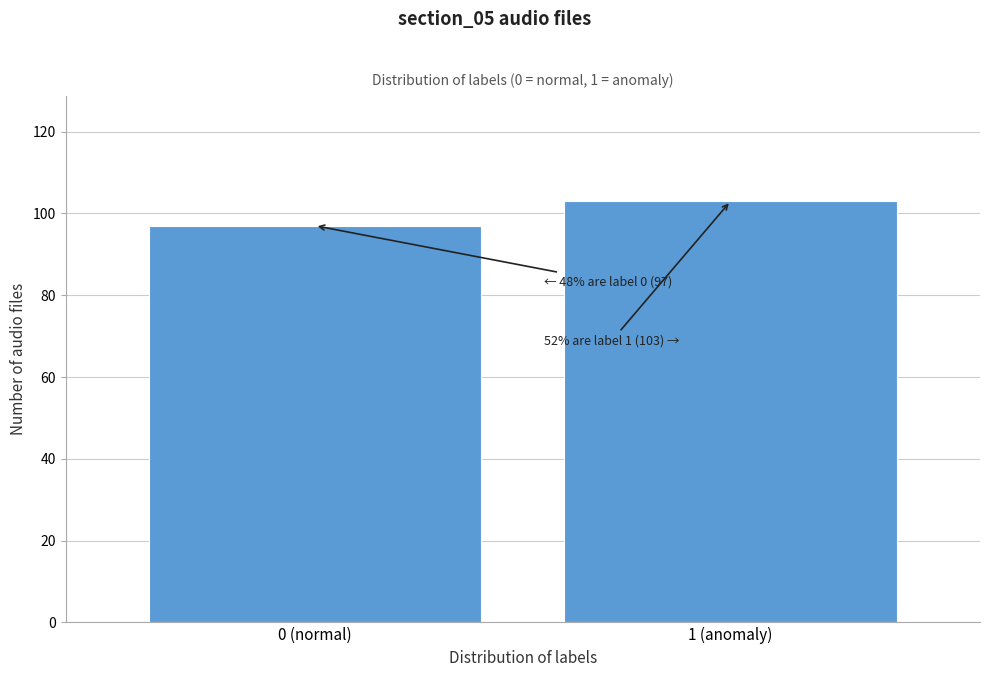

Reading left to right, what are all the values shown in this chart?

0 (normal)=97	1 (anomaly)=103